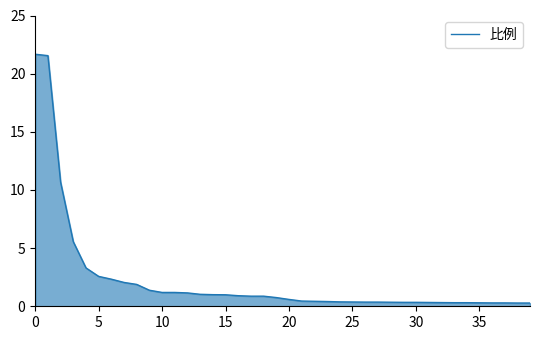

What is the difference between the maximum and minimum values?

21.4